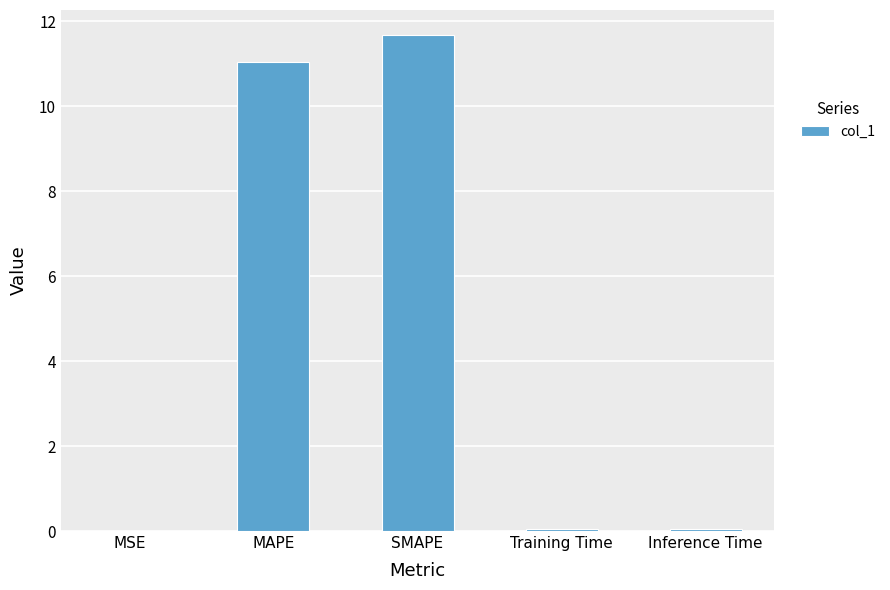

The value at Training Time is 0.0. True or false?

True